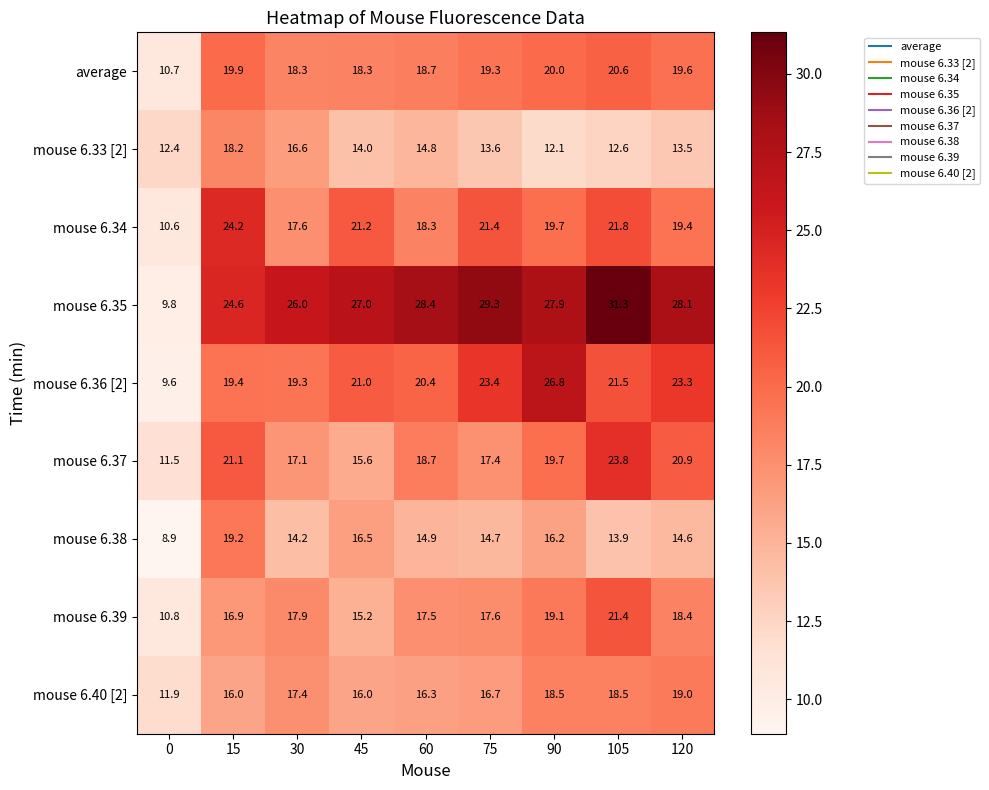

Which series has the largest total across all categories?

mouse 6.35